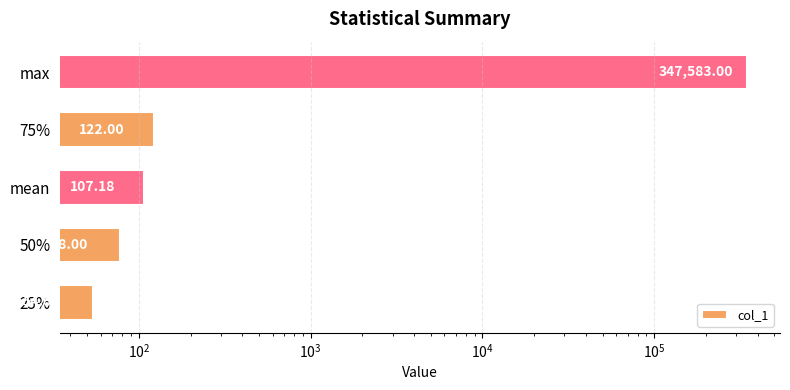

The chart shows a value of 107.2 at mean. True or false?

True